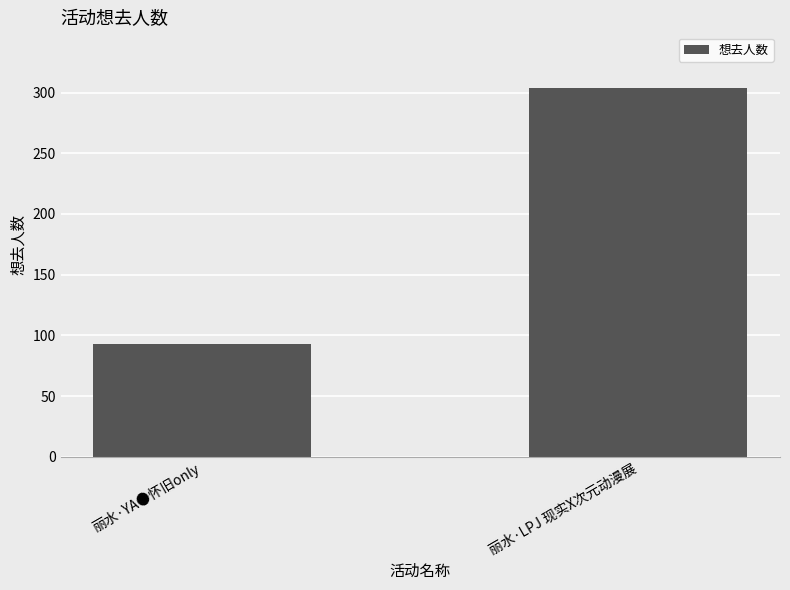

What is the ratio of the value at 丽水·LPJ 现实X次元动漫展 to the value at 丽水·YA●怀旧only?

3.3